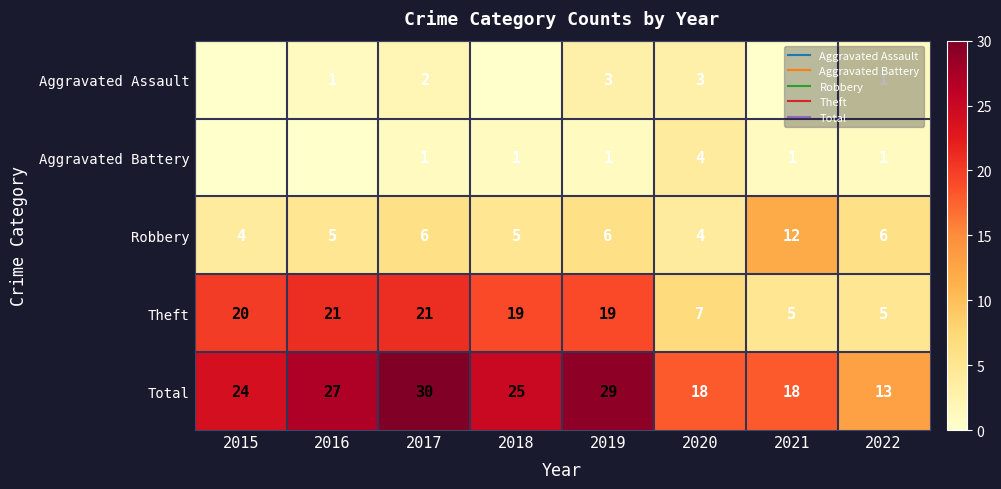

Rank the categories by Aggravated Battery value from highest to lowest.

2020, 2017, 2018, 2019, 2021, 2022, 2015, 2016